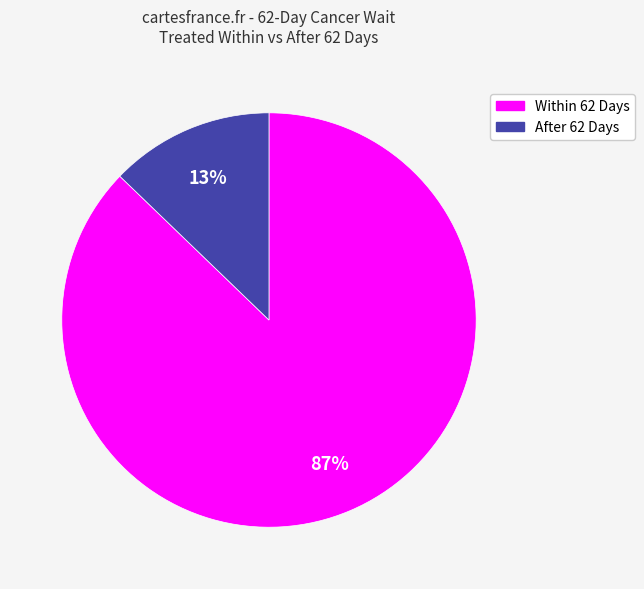

To the nearest percent, what is the difference between the largest and smallest slice percentages?

74%